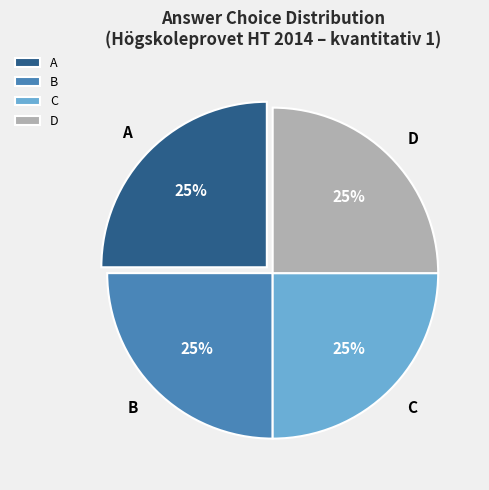

What is the ratio of the value at B to the value at A?

1.0